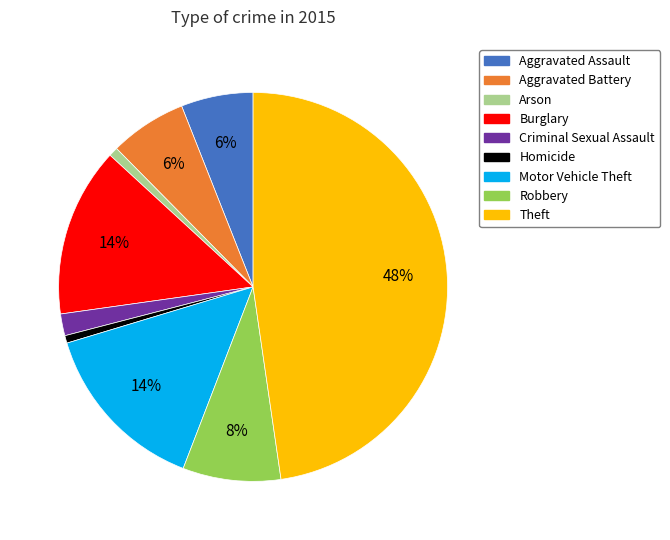

Does any single category account for the majority?

No